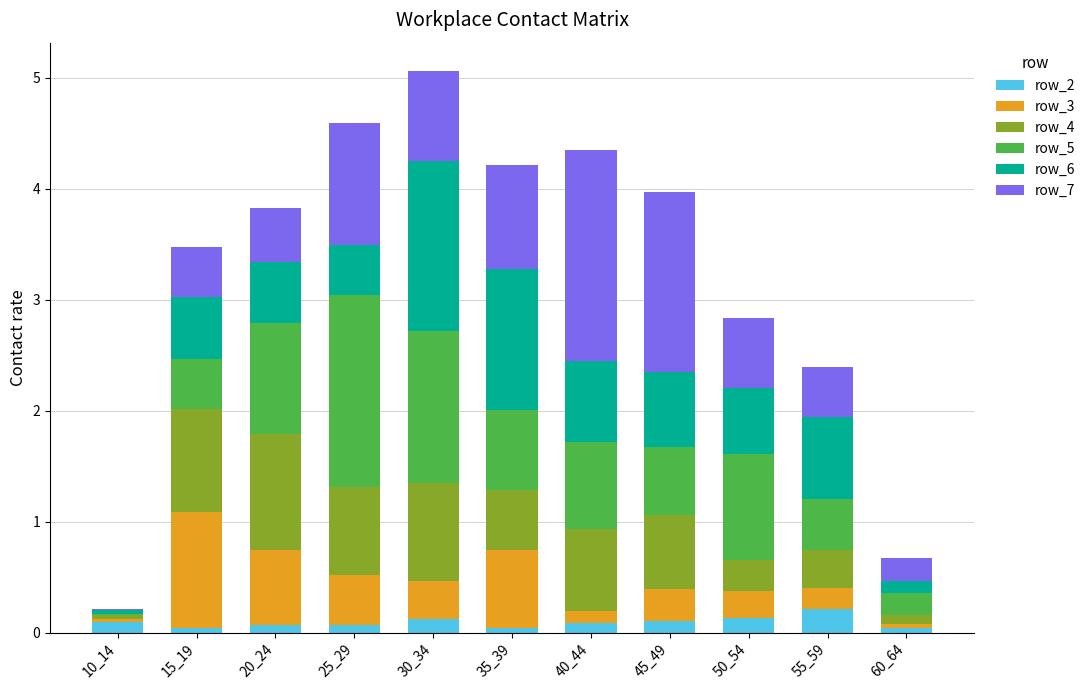

The value of row_2 at 55_59 is 0.2. True or false?

True